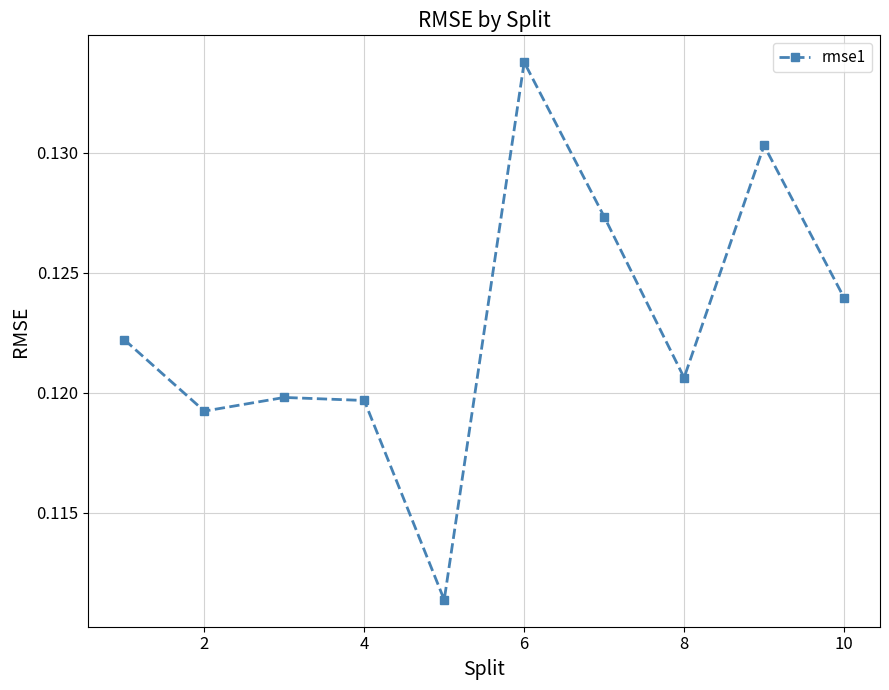

What is the sum of all values?

1.2